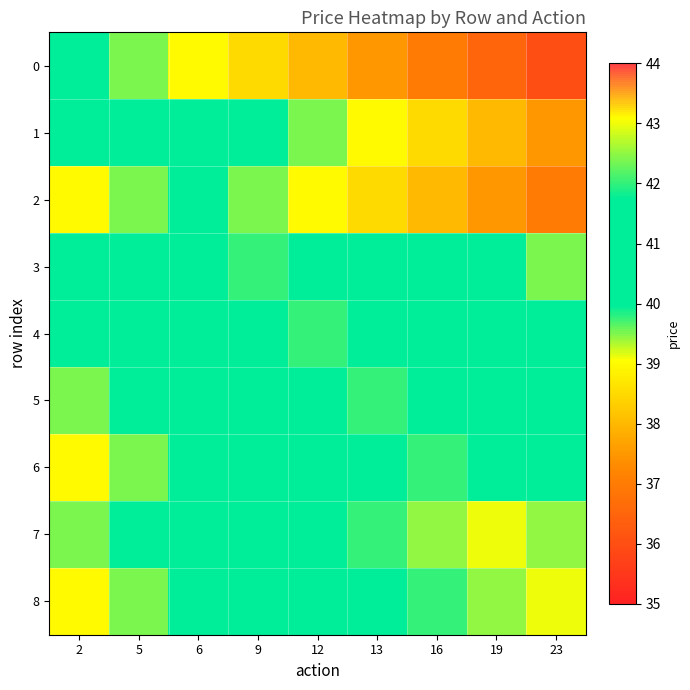

At how many categories does at least one series exceed 39?

9